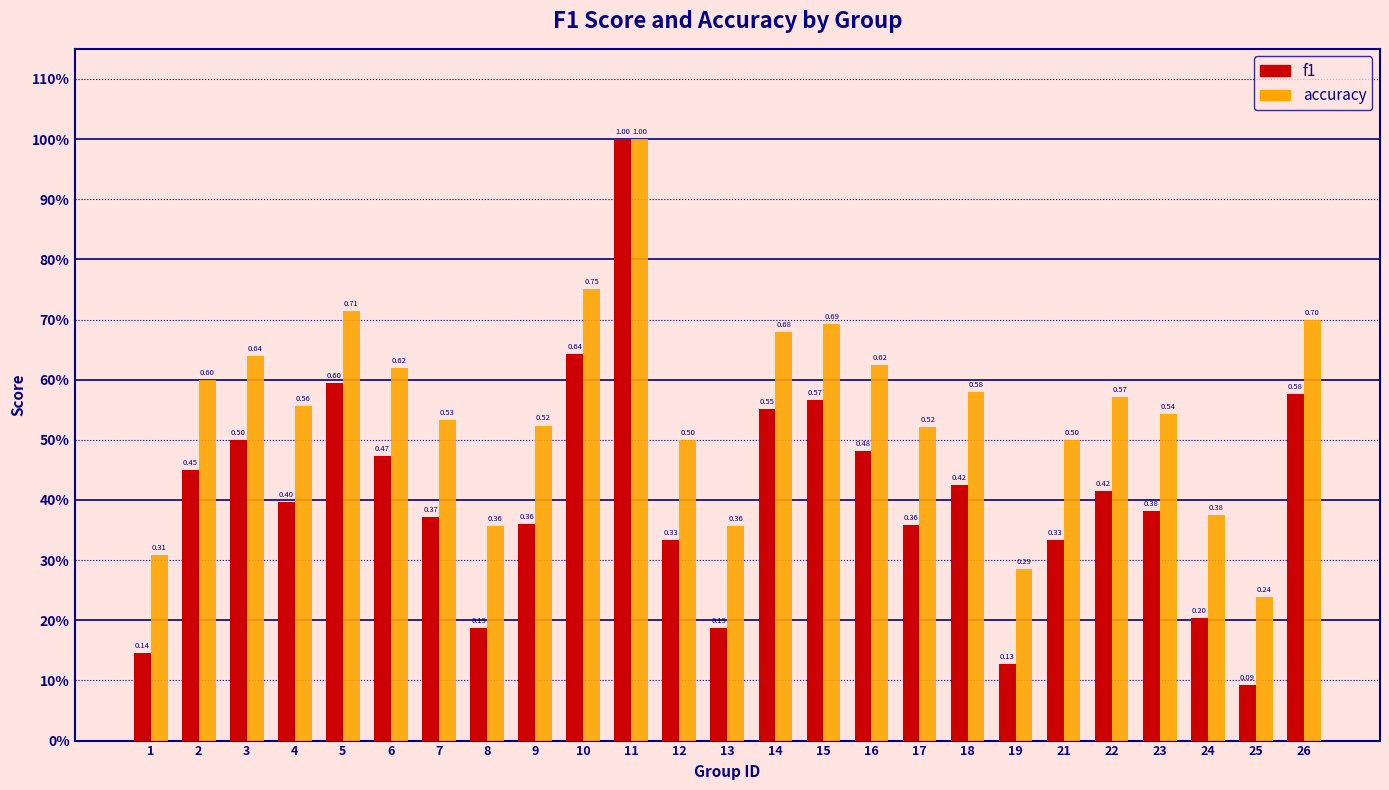

What is the total value across all series at 17?

0.9